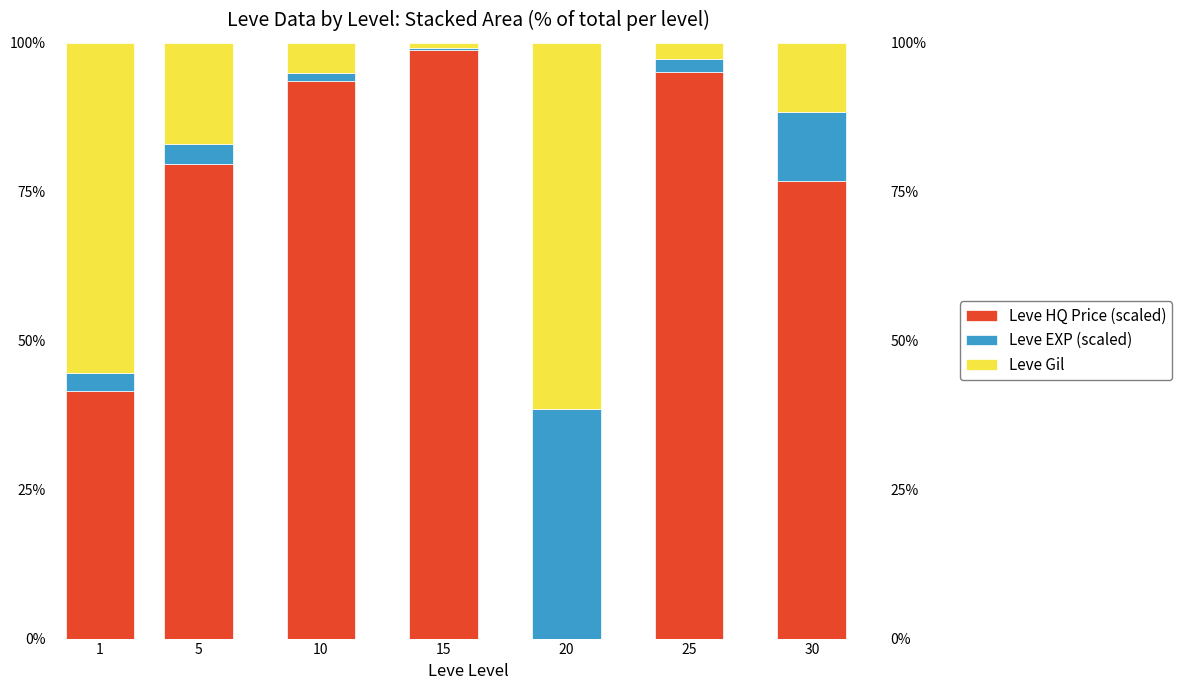

At which category does the chart reach its minimum across all series?

20